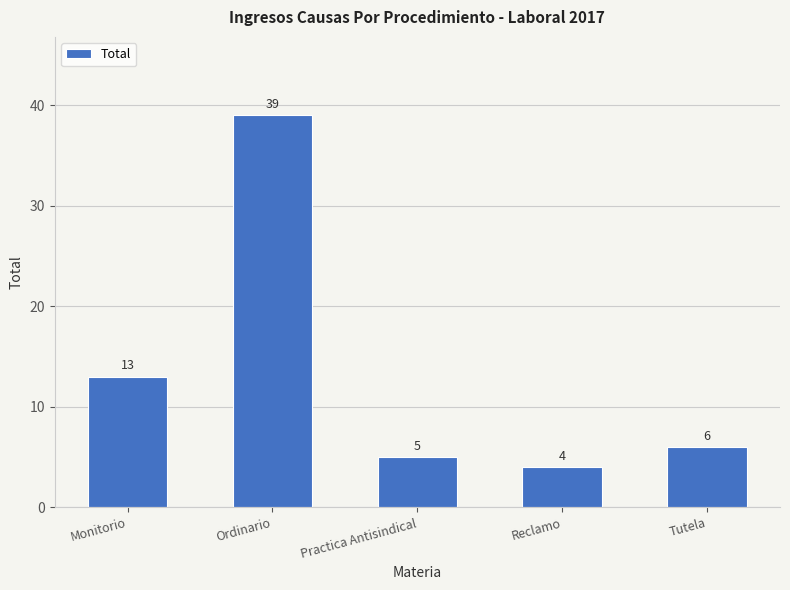

What is the change in value from Monitorio to Tutela?

-7